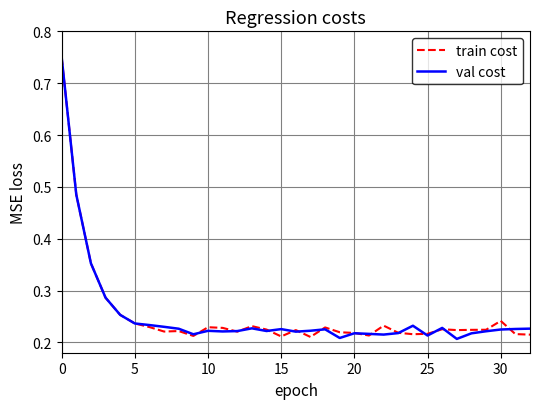

What is the average value of the val cost series?

0.3